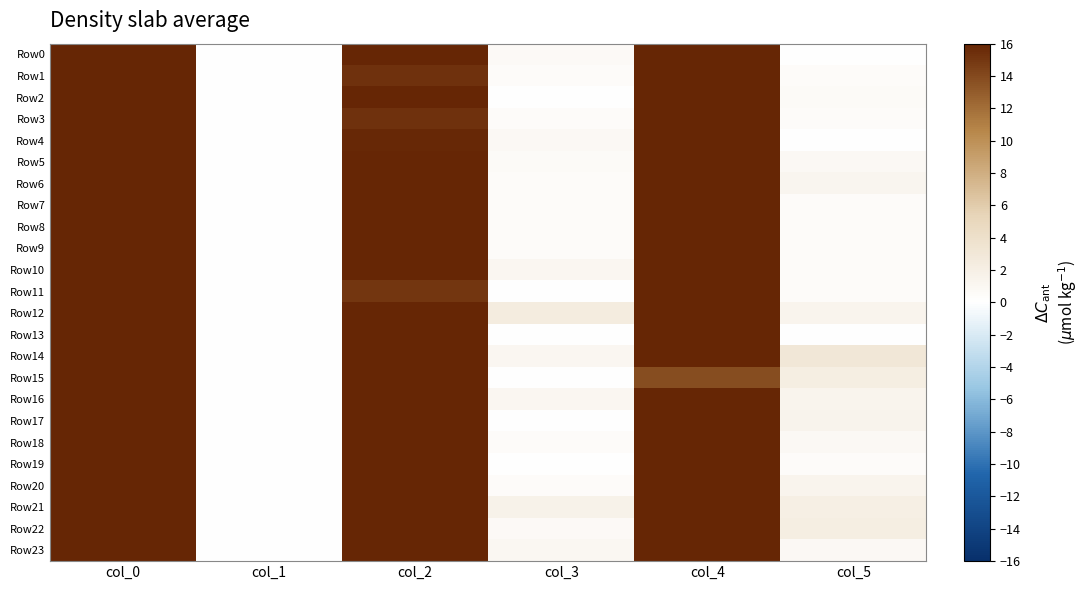

At how many categories does at least one series exceed 25?

1